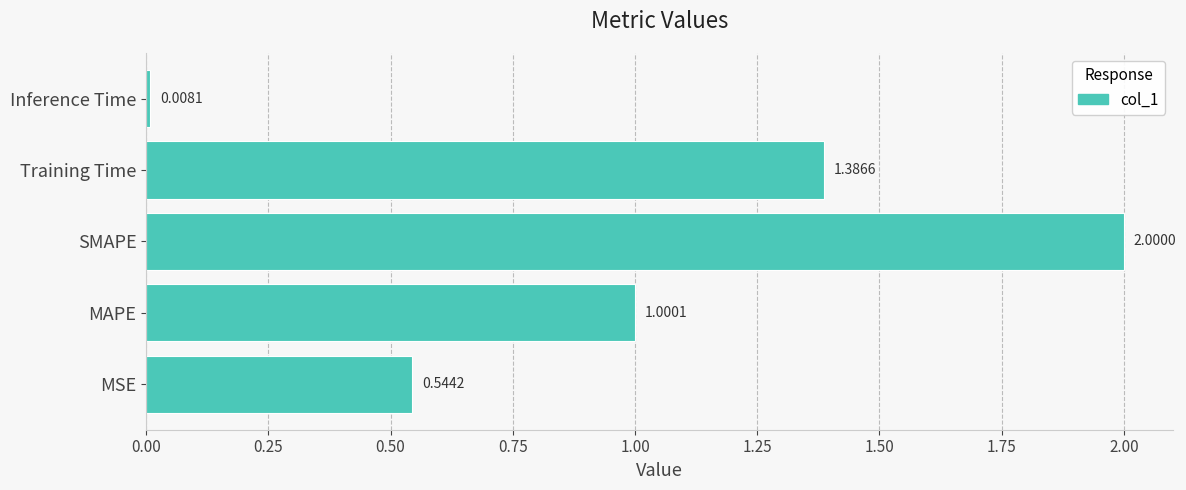

What is the change in value from MSE to Inference Time?

-0.5